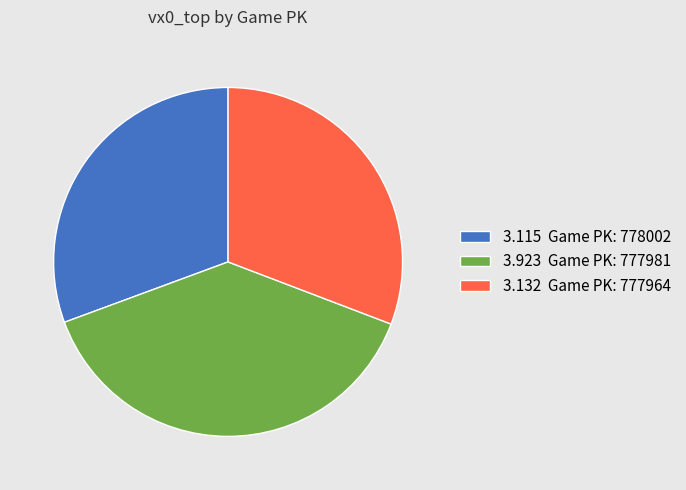

Does any single category account for the majority?

No